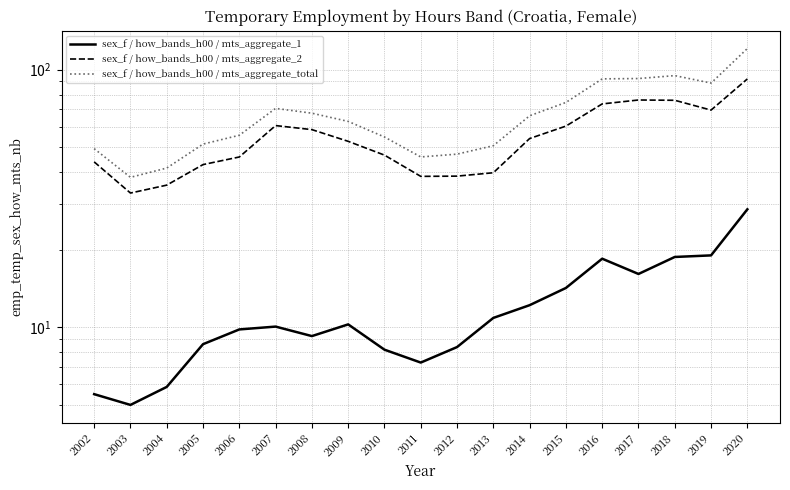

The sex_f / how_bands_h00 / mts_aggregate_total series shows 67.7 at 2008. True or false?

True